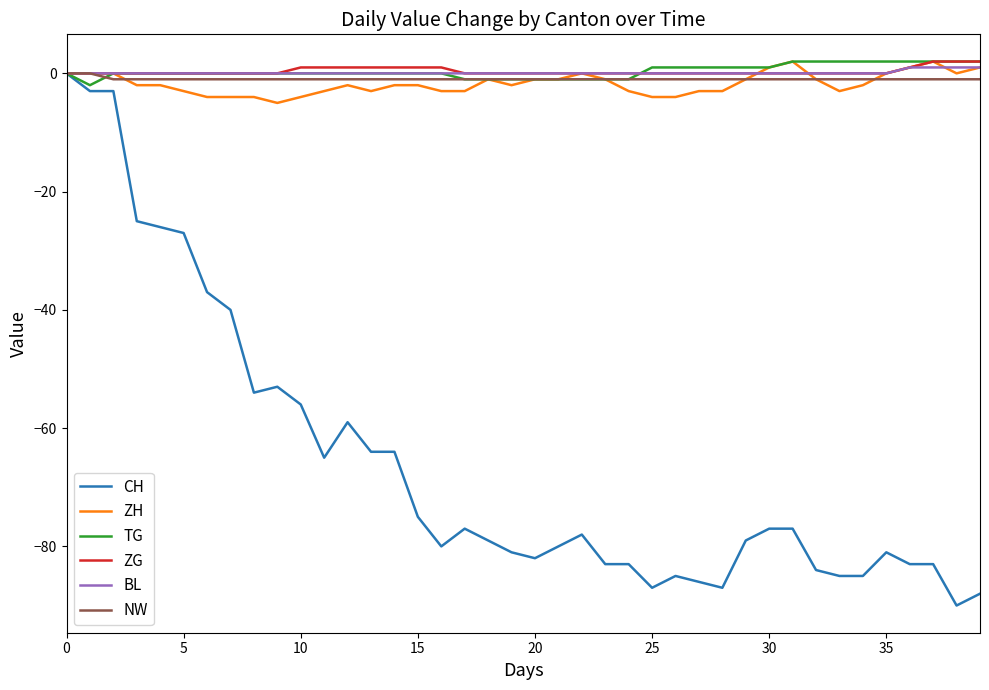

What is the minimum value shown in the chart?

-90